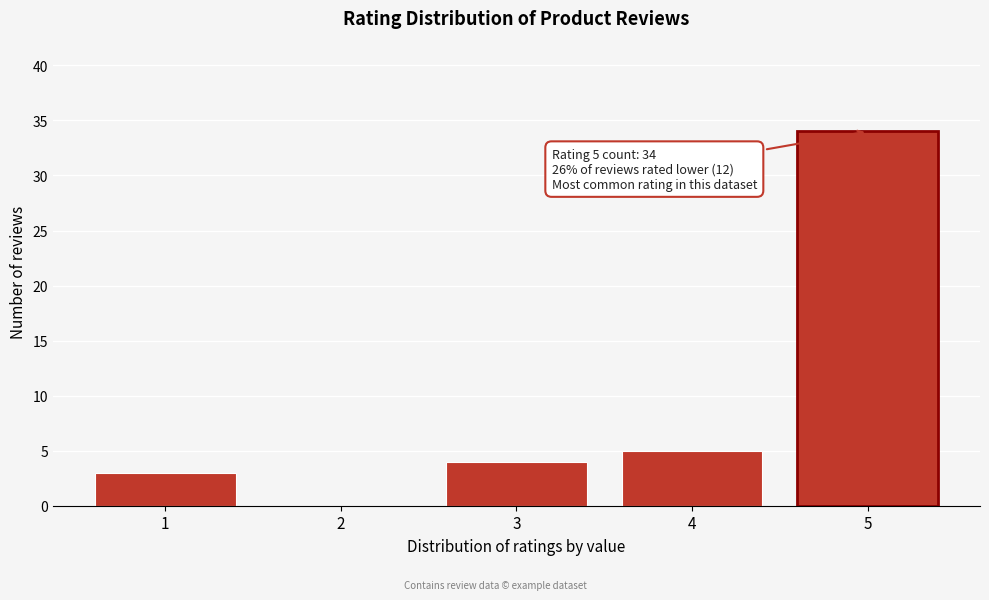

Reading right to left, what are all the values shown in this chart?

5=34	4=5	3=4	2=0	1=3